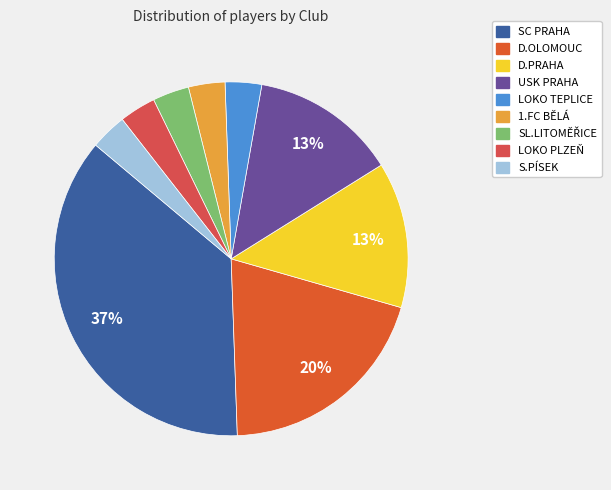

Count the number of slices in the pie.

9